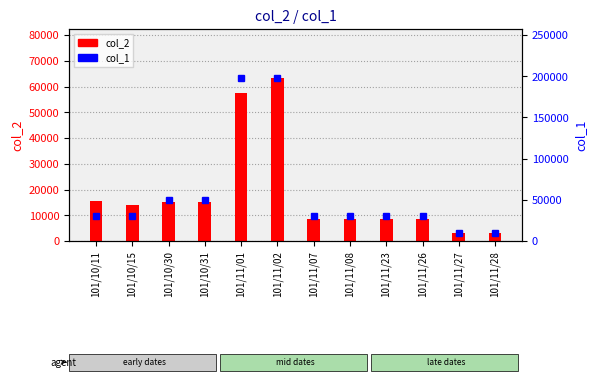

Is the value of col_2 at 101/10/15 greater than the value of col_1 at 101/11/02?

No